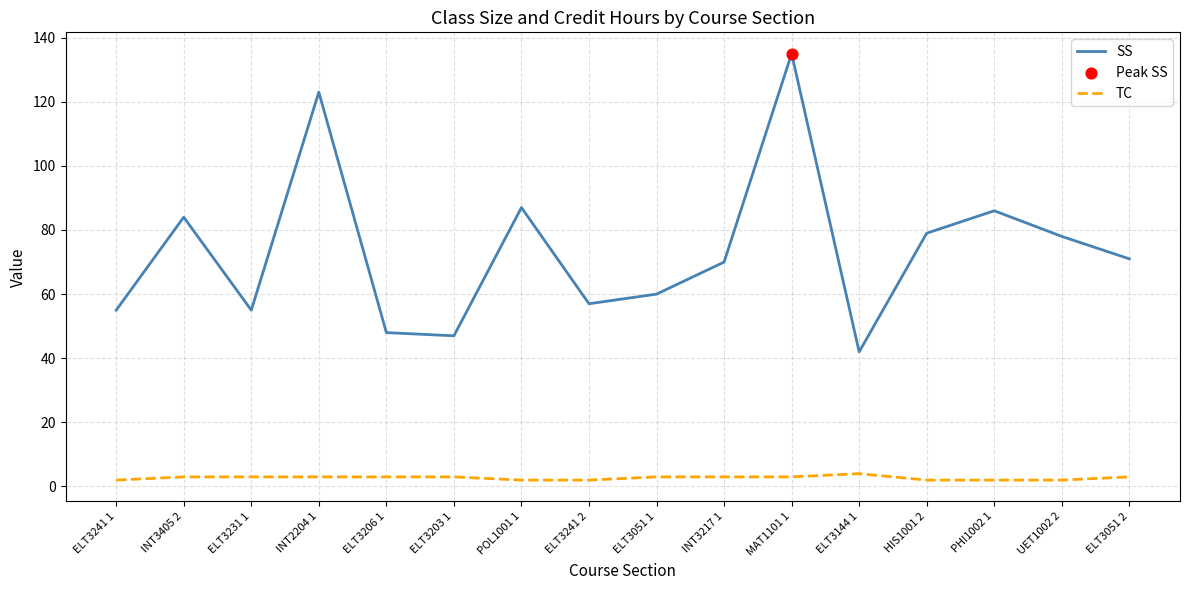

What is the total value across all series at ELT3241 1?

57